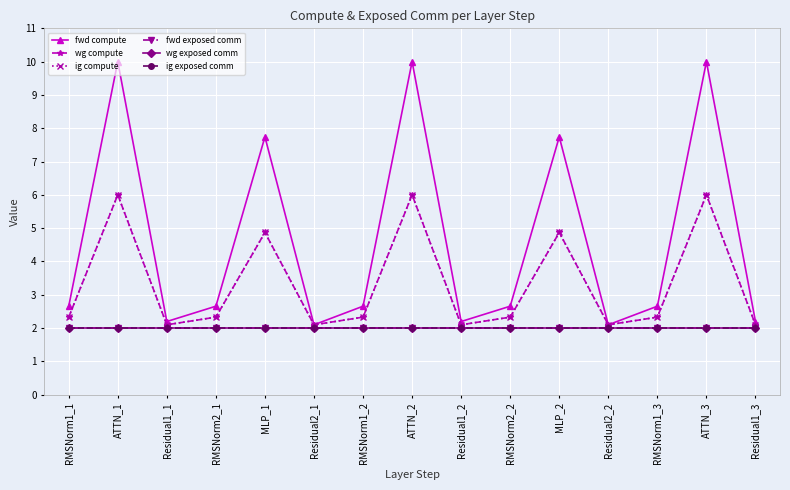

What is the lowest value of the ig compute series?

2.1